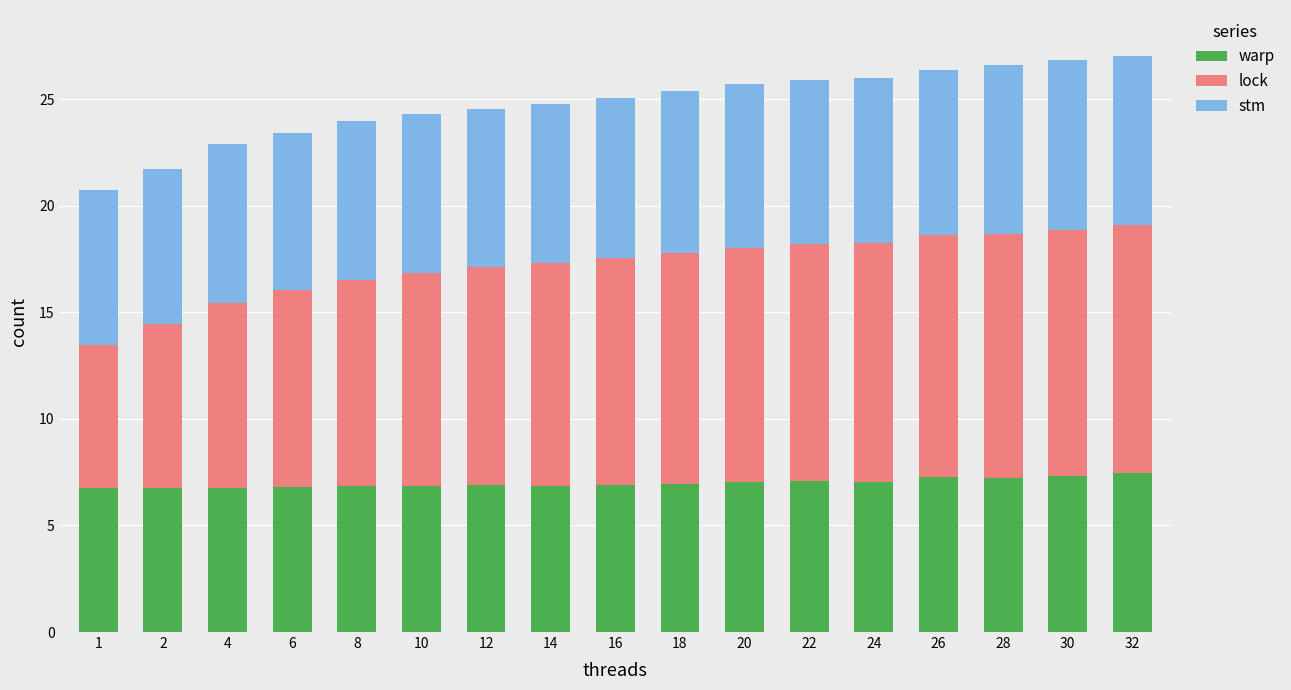

What is the maximum value for warp?

7.4